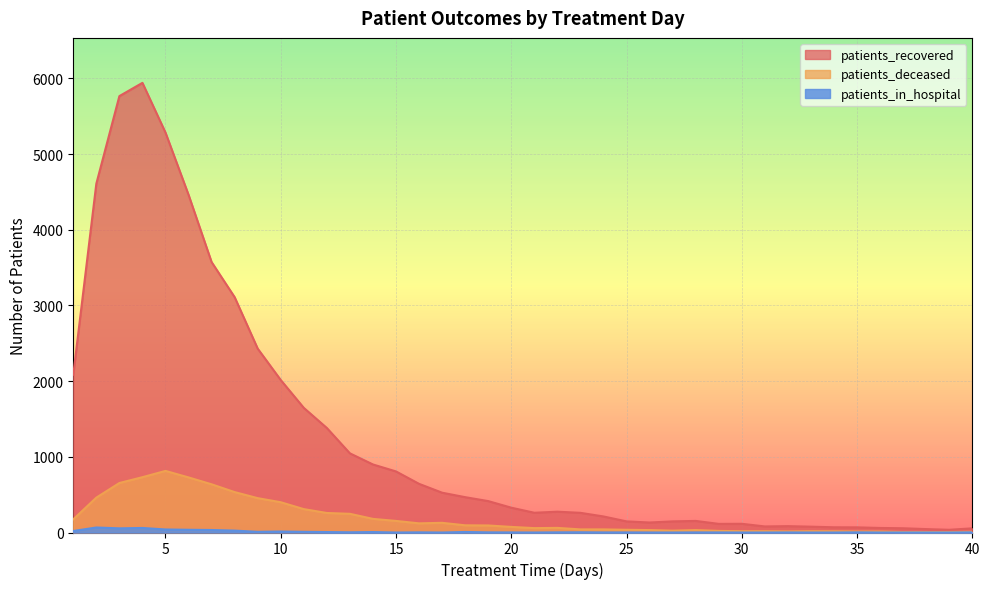

Reading left to right, what are all the values shown in this chart?

patients_recovered: 1=2085	2=4610	3=5767	4=5942	5=5285	6=4463	7=3574	8=3110	9=2430	10=2015	11=1647	12=1381	13=1046	14=899	15=807	16=643	17=526	18=467	19=415	20=328	21=261	22=275	23=260	24=212	25=147	26=132	27=147	28=153	29=114	30=115	31=80	32=84	33=77	34=69	35=68	36=60	37=56	38=45	39=36	40=55
patients_deceased: 1=174	2=461	3=654	4=731	5=814	6=728	7=637	8=534	9=454	10=400	11=309	12=258	13=247	14=180	15=153	16=121	17=128	18=95	19=93	20=74	21=58	22=61	23=41	24=41	25=36	26=32	27=24	28=32	29=21	30=17	31=17	32=14	33=17	34=16	35=13	36=13	37=6	38=6	39=7	40=9
patients_in_hospital: 1=20	2=66	3=55	4=60	5=40	6=36	7=33	8=25	9=9	10=13	11=9	12=6	13=3	14=6	15=0	16=2	17=0	18=7	19=2	20=1	21=0	22=2	23=3	24=1	25=1	26=0	27=0	28=1	29=1	30=0	31=0	32=1	33=0	34=0	35=2	36=0	37=0	38=0	39=0	40=2